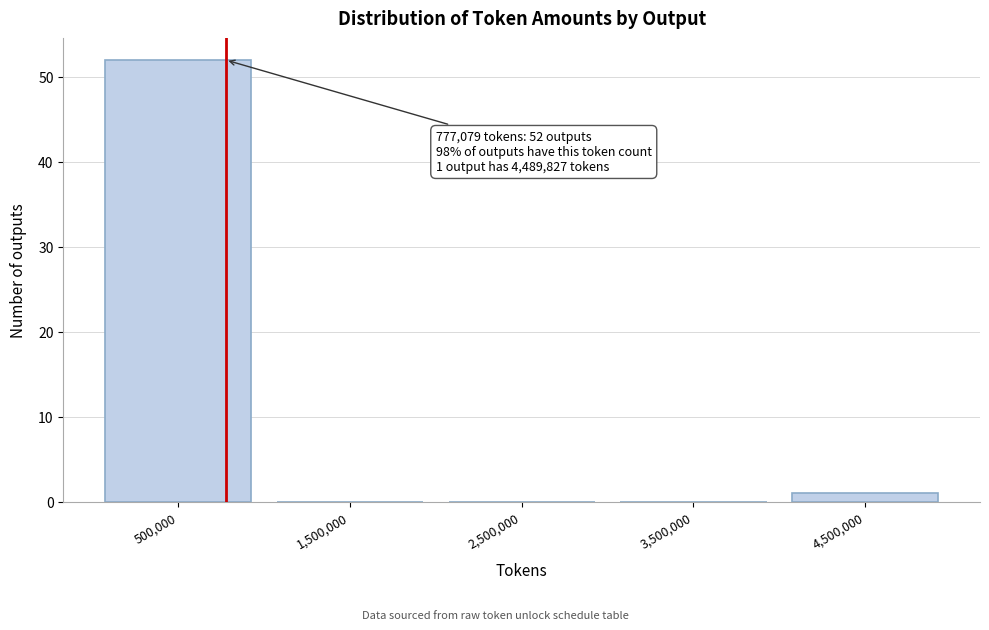

Which range on the x-axis has the tallest bar?

0 to 1000000